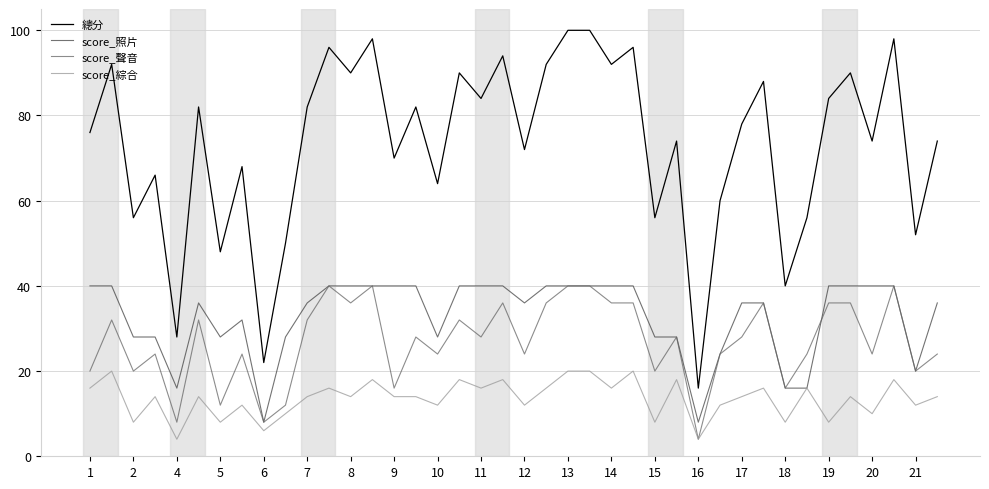

True or false: score_照片 and 總分 intersect in this chart.

False